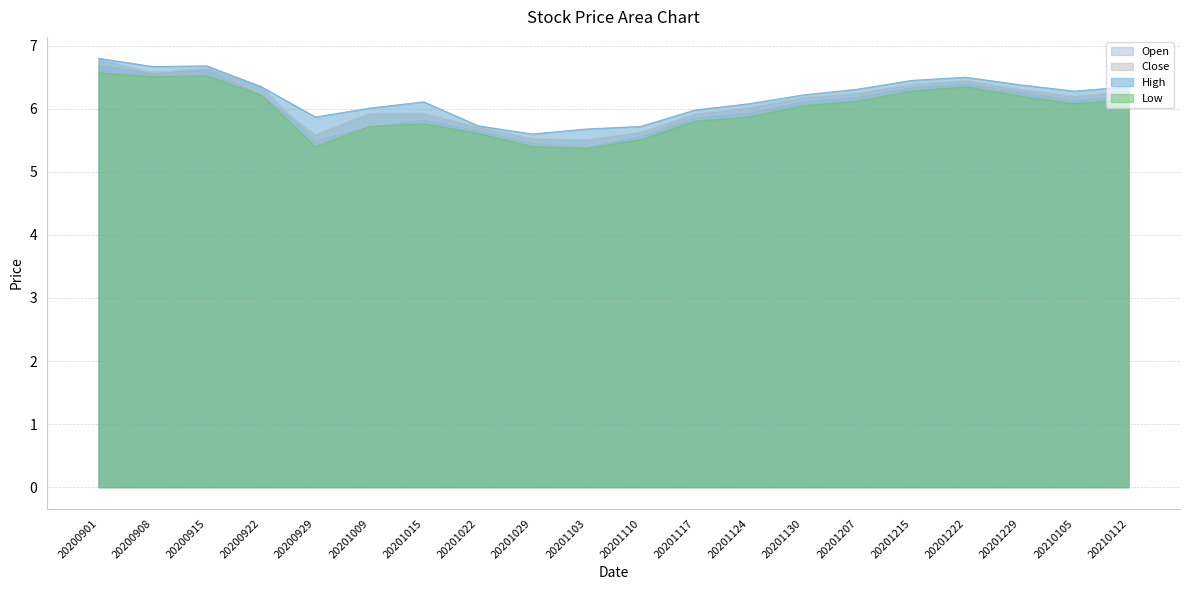

Which series has the largest range (max minus min)?

Open